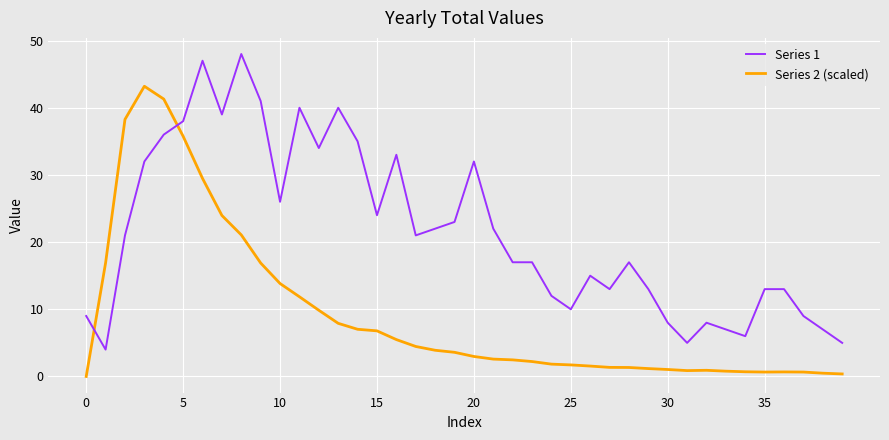

How many series are shown in this chart?

2